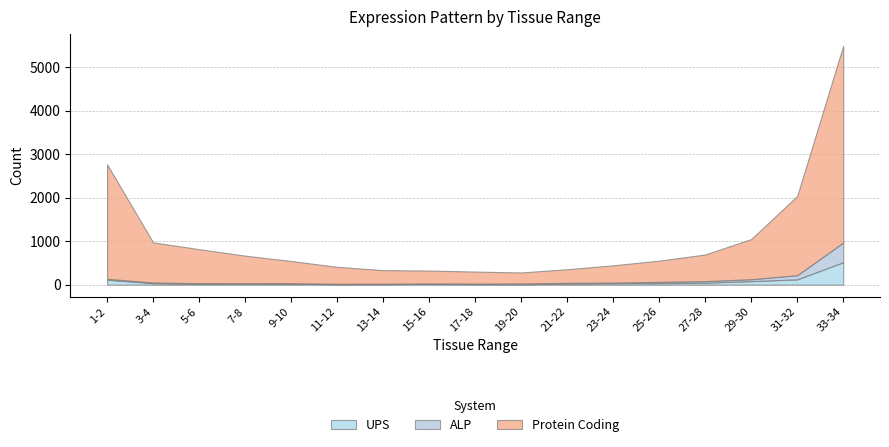

List the labels in order of Protein Coding value, smallest first.

19-20, 17-18, 15-16, 13-14, 21-22, 11-12, 23-24, 25-26, 9-10, 27-28, 7-8, 5-6, 3-4, 29-30, 31-32, 1-2, 33-34